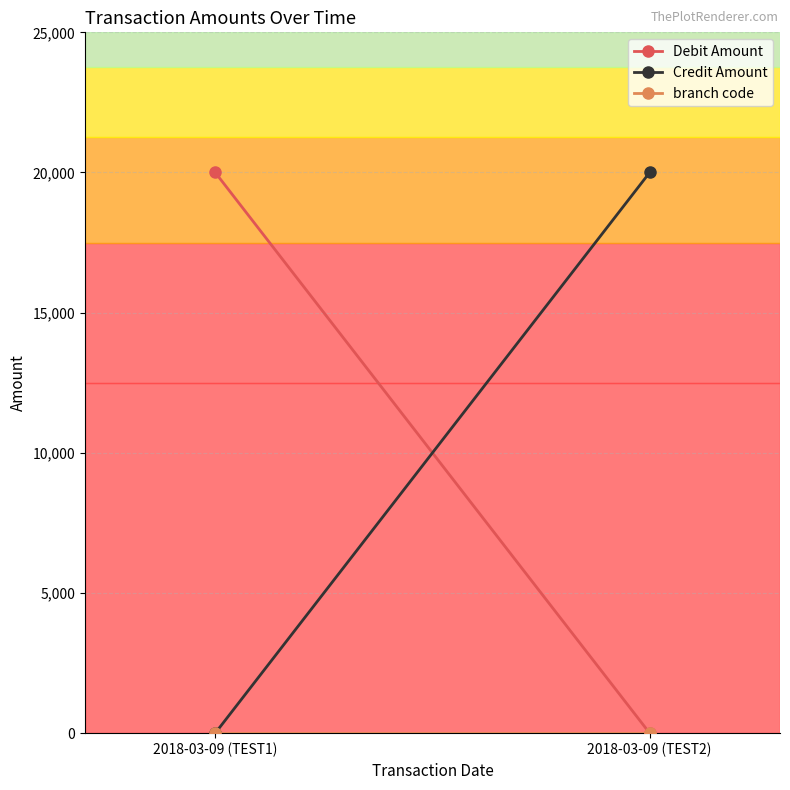

What value does the Debit Amount series have at 2018-03-09 (TEST1), to the nearest 50?

20000